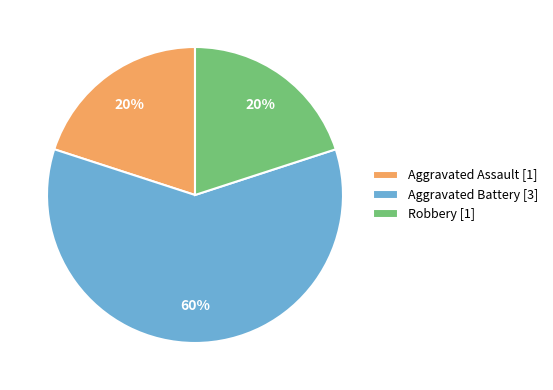

Do Aggravated Battery and Aggravated Assault together represent more than half of the pie?

Yes